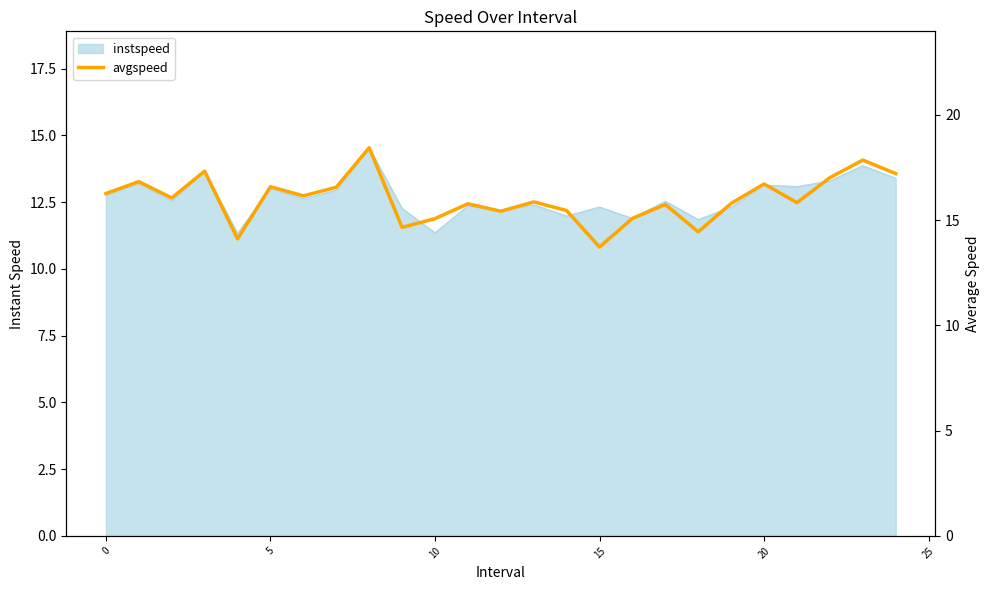

What is the change in value from 12 to 17?

+0.3